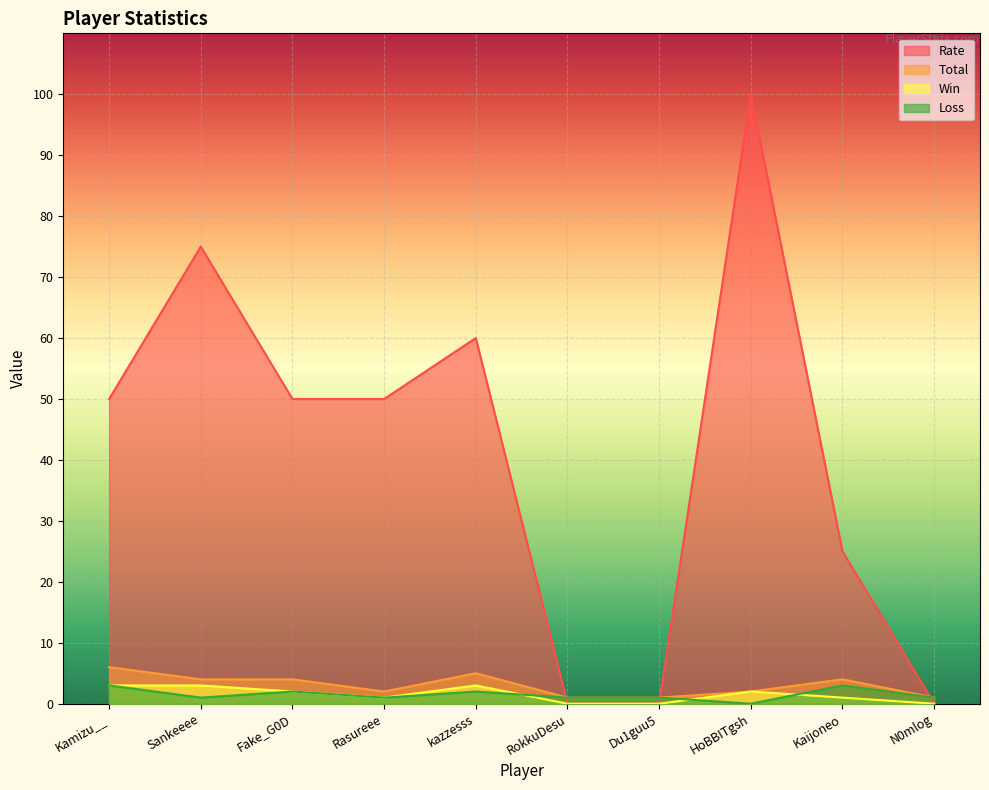

How many interior local peaks does the Win series have?

2